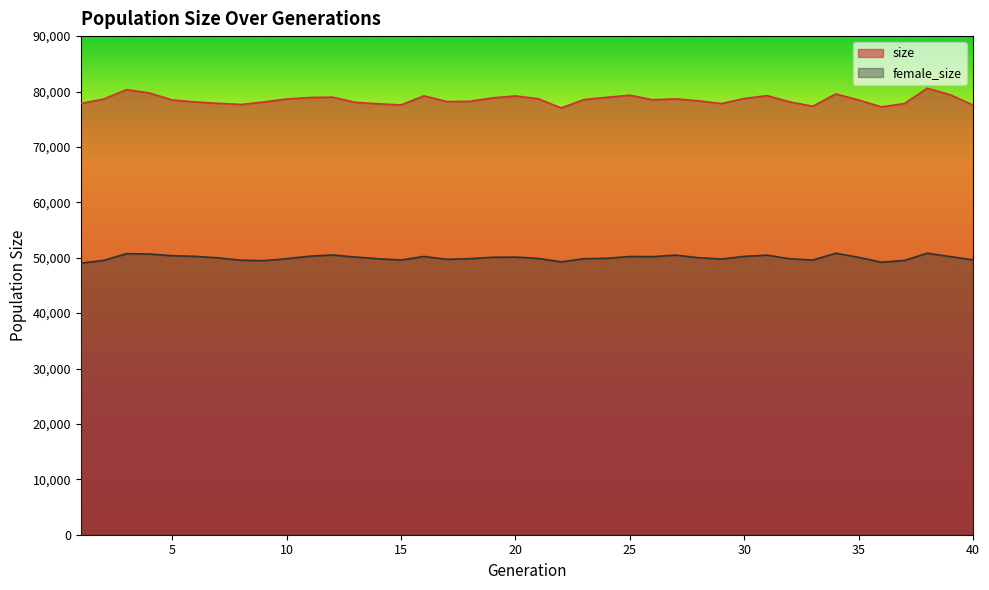

What is the value of the size point at the 27th from the left?

78672